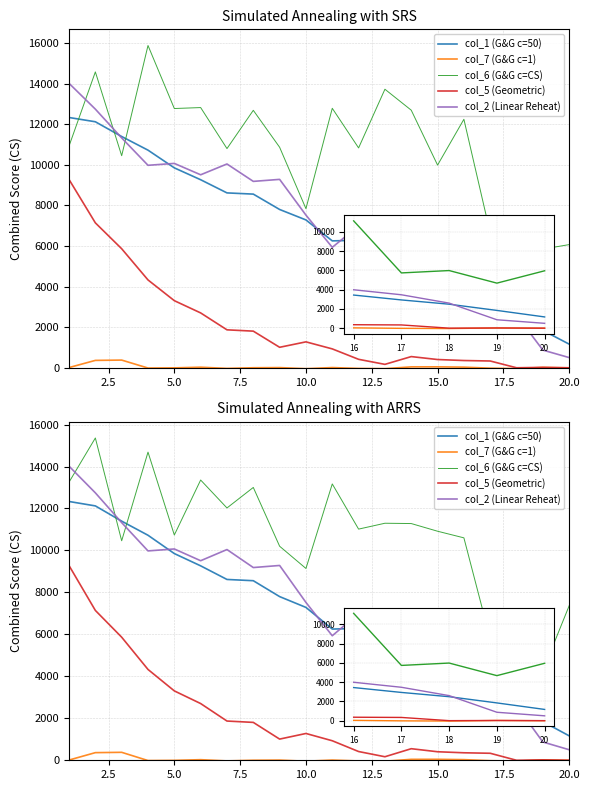

What is the difference between the maximum and minimum values in the col_2 (Linear Reheat) series?

13514.6